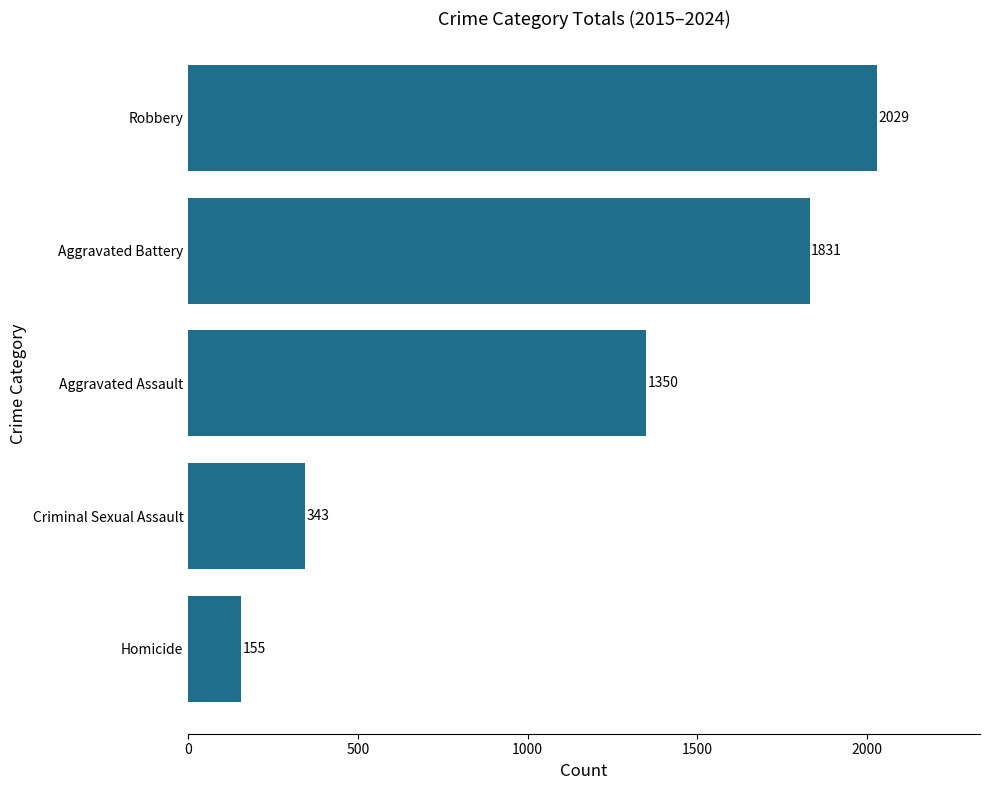

Count the values in the range 343 to 1831.

3